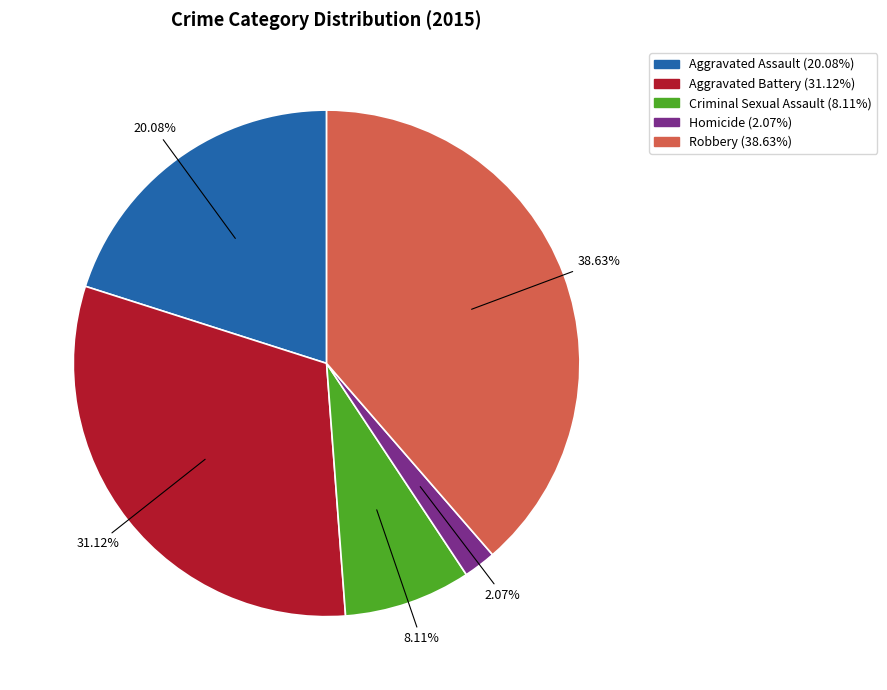

How many slices are in this pie chart?

5